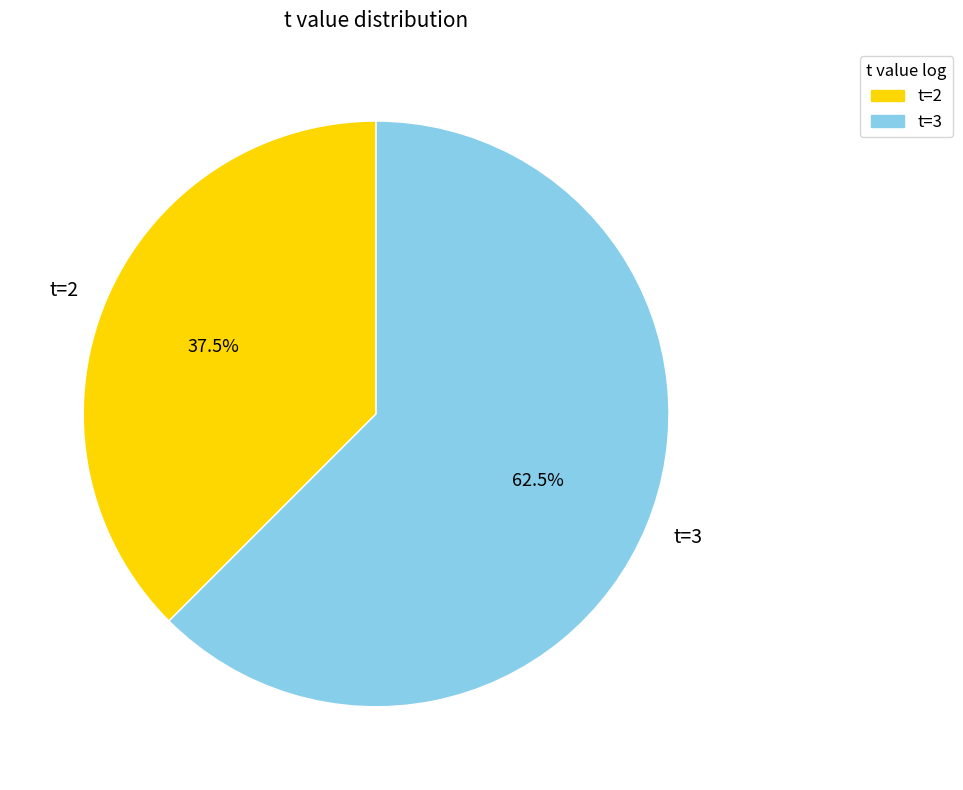

How many slices are in this pie chart?

2